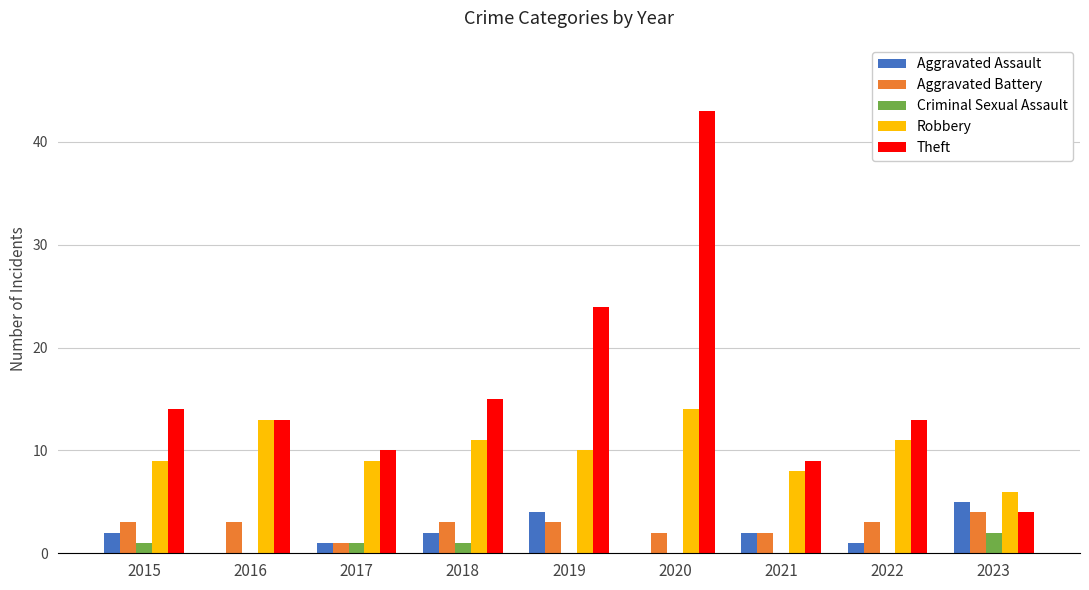

Which series has the widest spread of values?

Theft